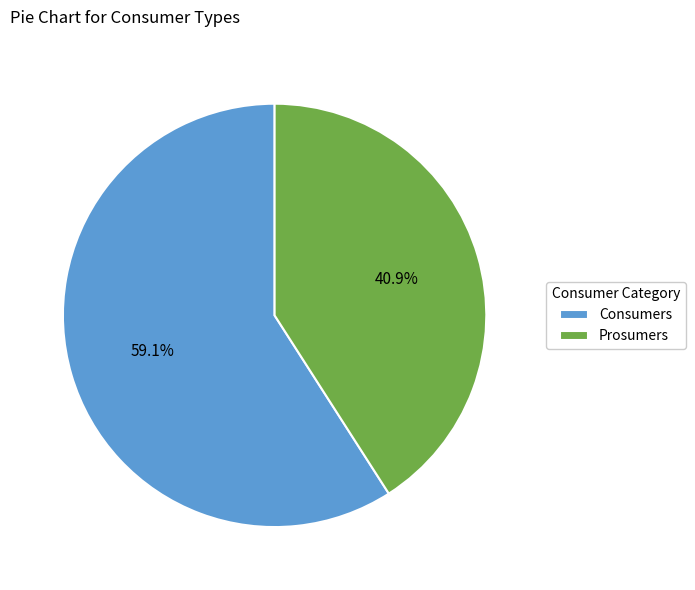

True or false: Prosumers accounts for 51% of the total.

False